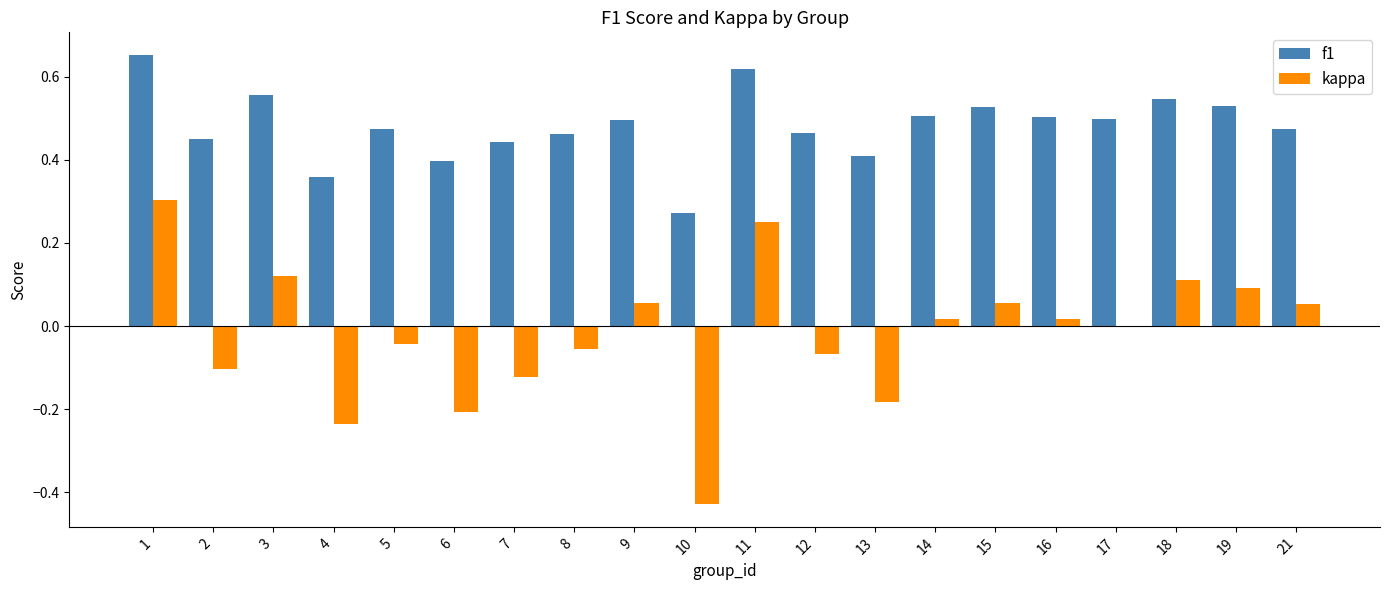

How many data points does each series have?

20